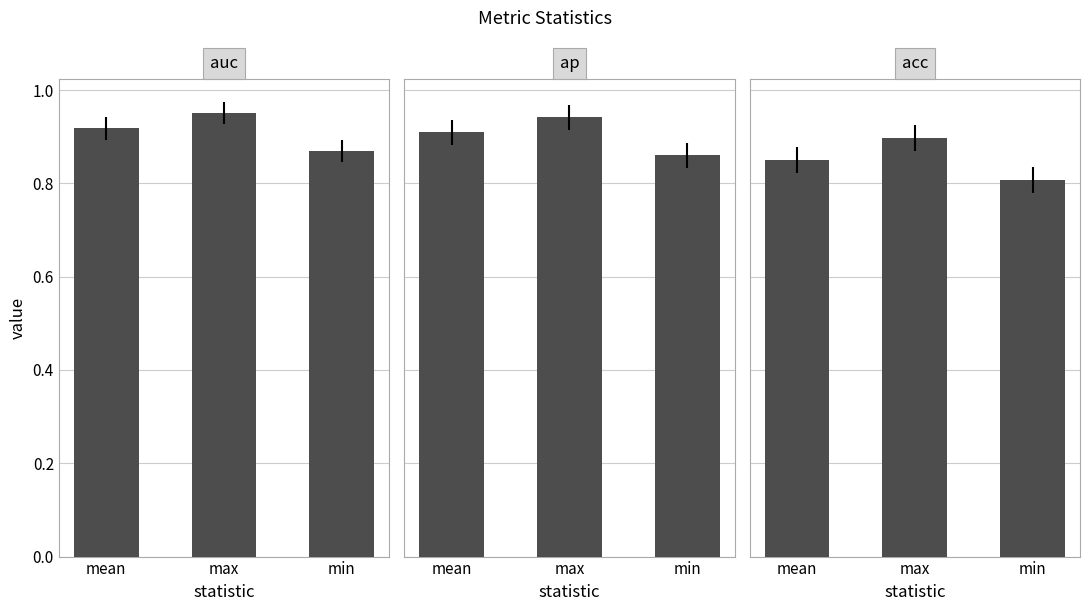

What is the minimum value shown in the chart?

0.8